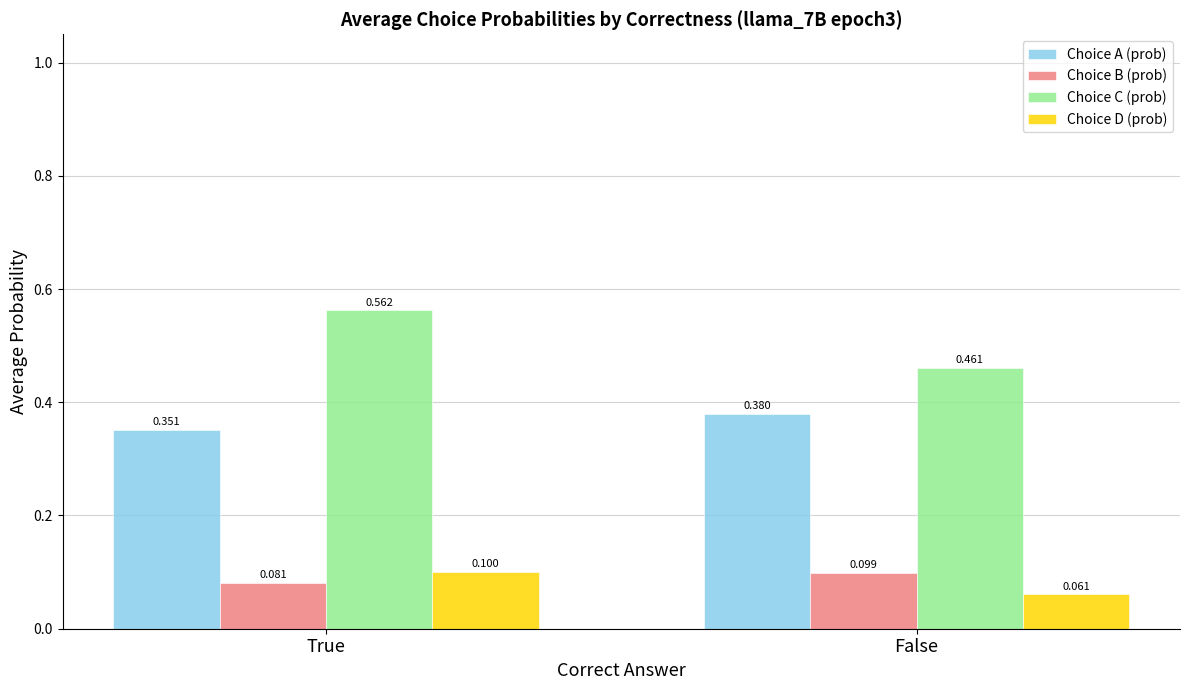

What is the sum of all Choice C (prob) values?

1.0